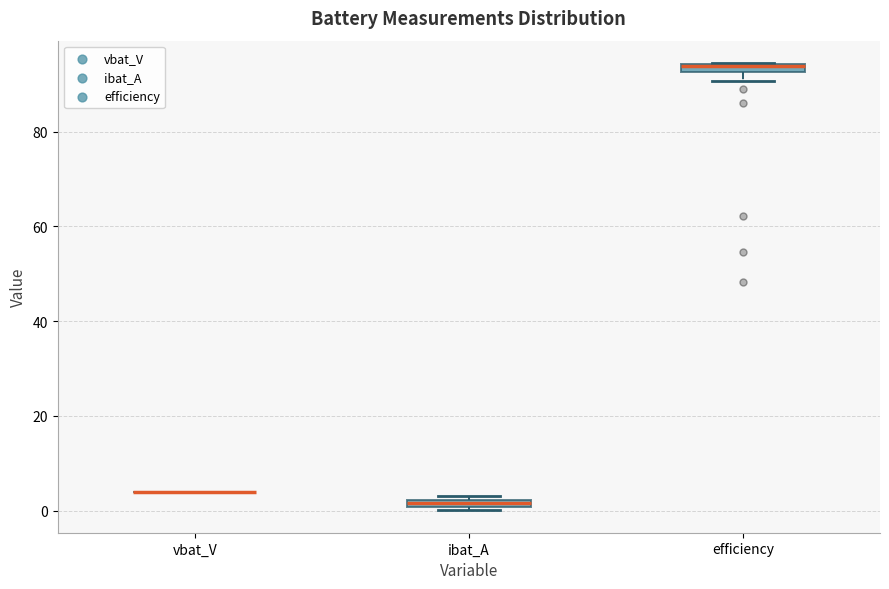

Where is the upper edge of the box for ibat_A on the y-axis? The values are not printed on the chart, so give them approximately, as read against the axis.

2